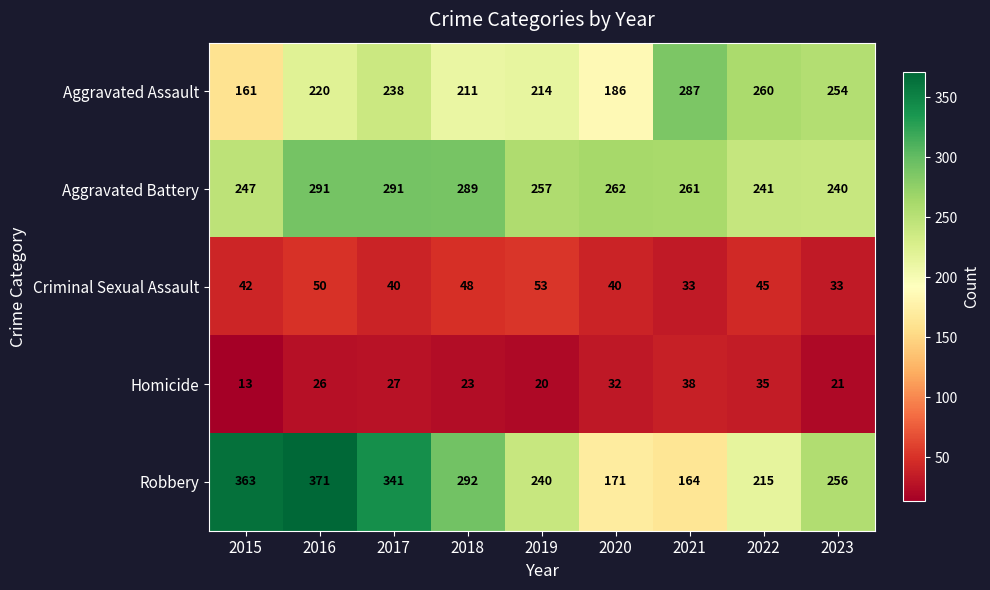

What is the sum of all Robbery values?

2413